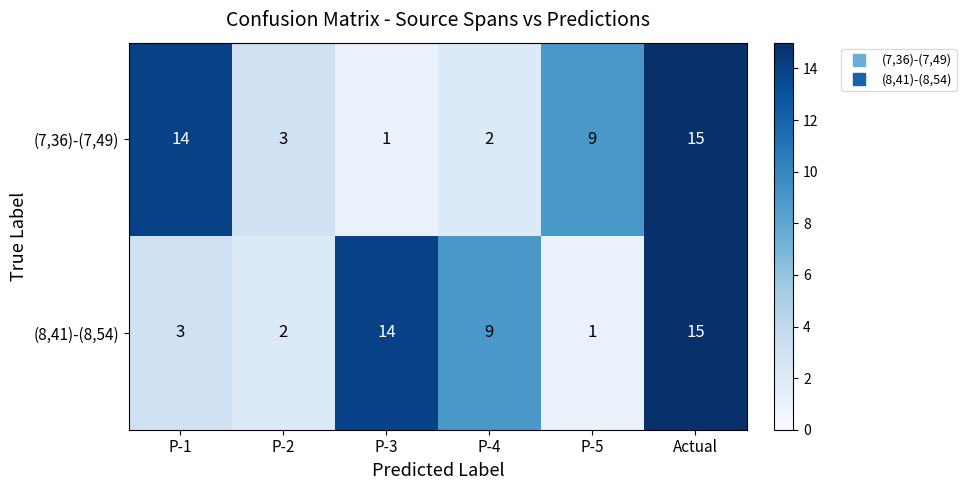

What is the maximum value shown in the chart?

15